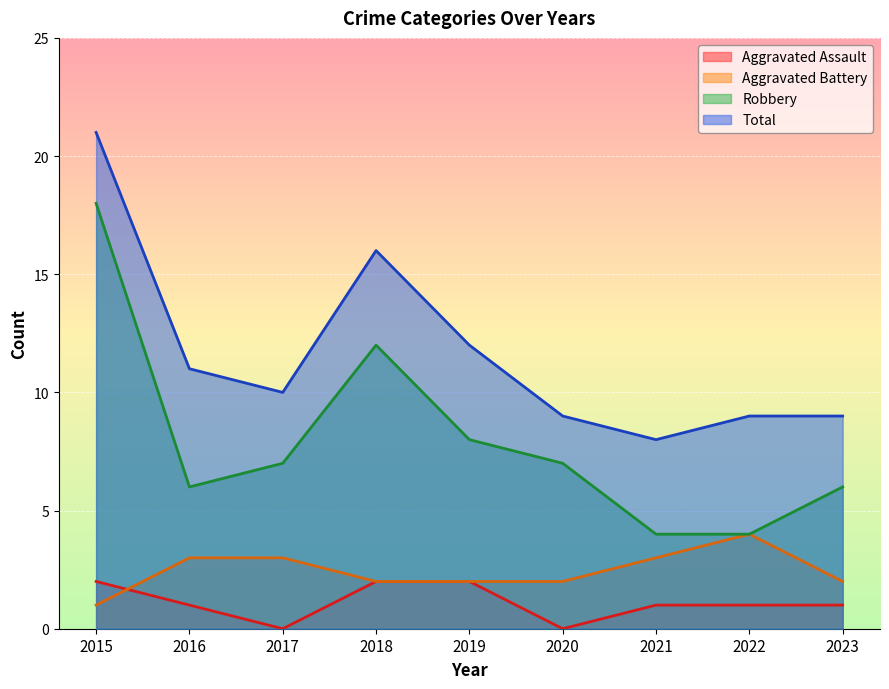

Reading left to right, list all the values displayed in this chart.

Aggravated Assault: 2015=2	2016=1	2017=0	2018=2	2019=2	2020=0	2021=1	2022=1	2023=1
Aggravated Battery: 2015=1	2016=3	2017=3	2018=2	2019=2	2020=2	2021=3	2022=4	2023=2
Robbery: 2015=18	2016=6	2017=7	2018=12	2019=8	2020=7	2021=4	2022=4	2023=6
Total: 2015=21	2016=11	2017=10	2018=16	2019=12	2020=9	2021=8	2022=9	2023=9